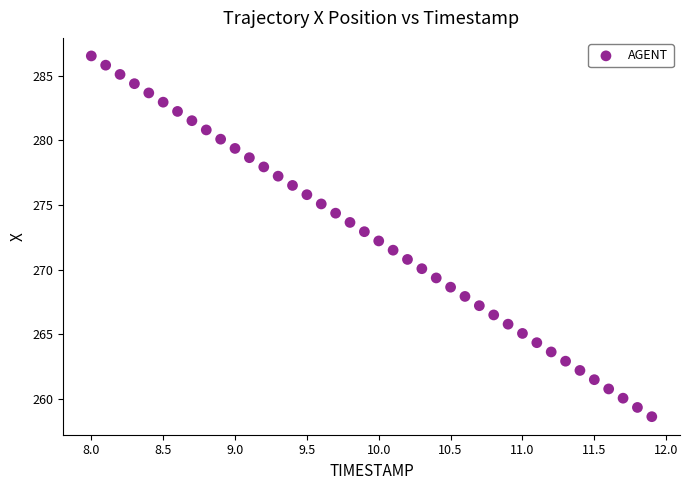

What is the range of X values (max minus min)?

3.9